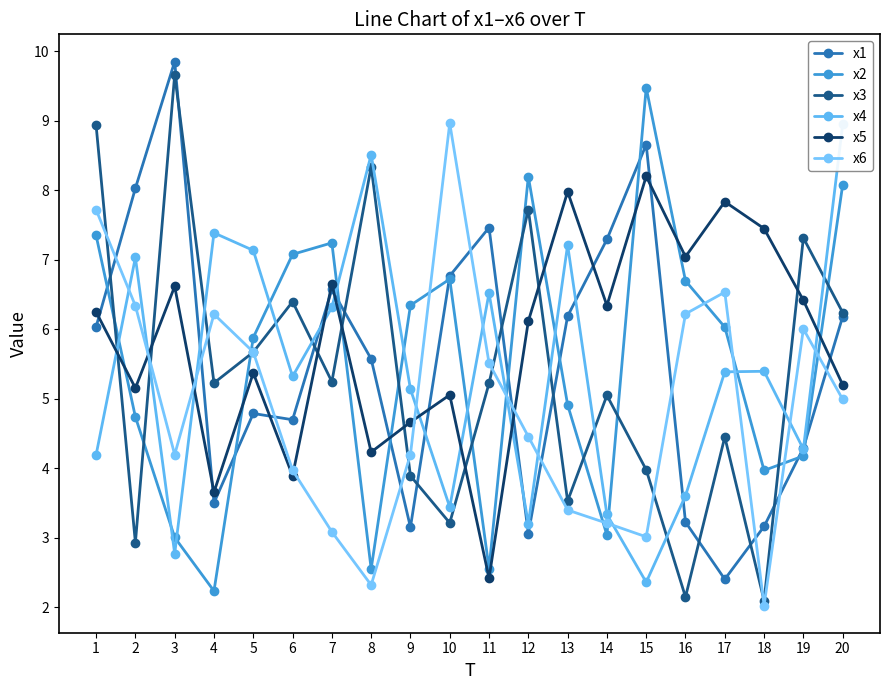

Reading right to left, extract all data points from this chart.

x1: 6.2	4.3	3.2	2.4	3.2	8.7	7.3	6.2	3.1	7.5	6.8	3.1	5.6	6.6	4.7	4.8	3.5	9.8	8.0	6.0
x2: 8.1	4.2	4.0	6.0	6.7	9.5	3.0	4.9	8.2	2.6	6.7	6.3	2.5	7.2	7.1	5.9	2.2	3.0	4.7	7.3
x3: 6.2	7.3	2.1	4.4	2.1	4.0	5.0	3.5	7.7	5.2	3.2	3.9	8.3	5.2	6.4	5.7	5.2	9.7	2.9	8.9
x4: 8.9	4.3	5.4	5.4	3.6	2.4	3.3	7.2	3.2	6.5	3.4	5.1	8.5	6.3	5.3	7.1	7.4	2.8	7.0	4.2
x5: 5.2	6.4	7.4	7.8	7.0	8.2	6.3	8.0	6.1	2.4	5.1	4.7	4.2	6.7	3.9	5.4	3.7	6.6	5.2	6.2
x6: 5.0	6.0	2.0	6.5	6.2	3.0	3.2	3.4	4.5	5.5	9.0	4.2	2.3	3.1	4.0	5.7	6.2	4.2	6.3	7.7